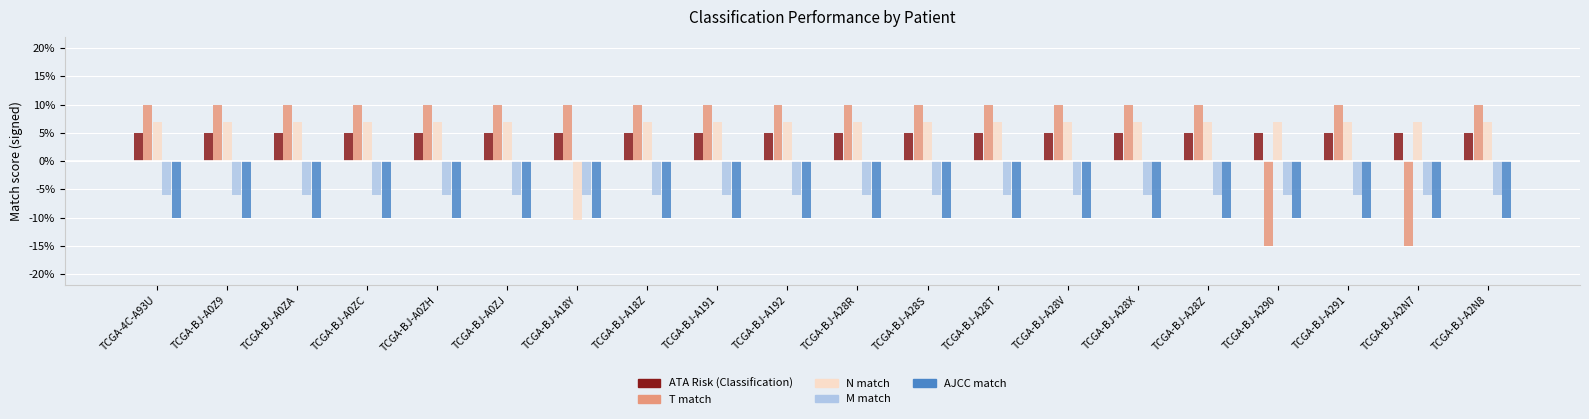

Does the chart contain any negative values?

Yes